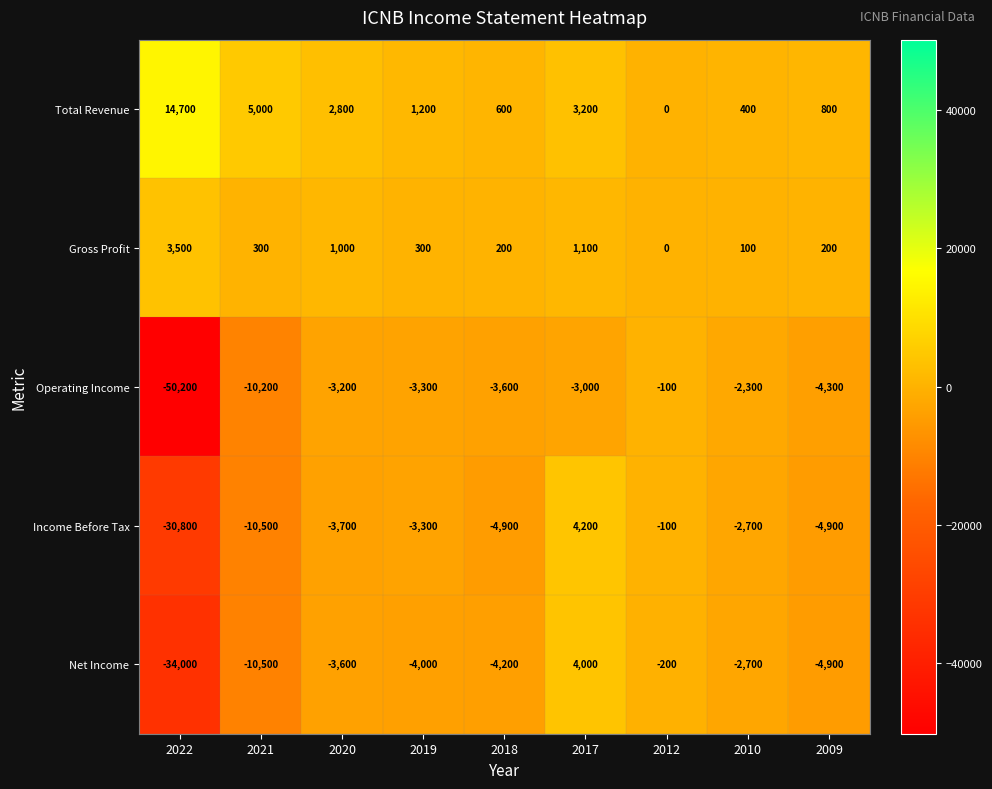

What is the maximum value shown in the chart?

14700